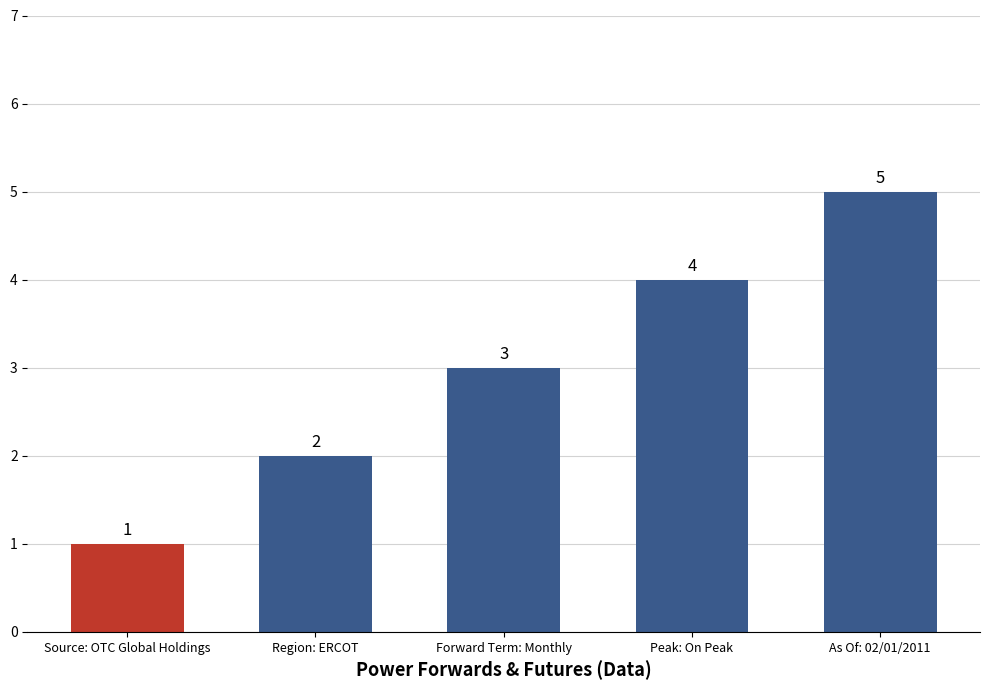

Reading left to right, what are all the values shown in this chart?

1	2	3	4	5